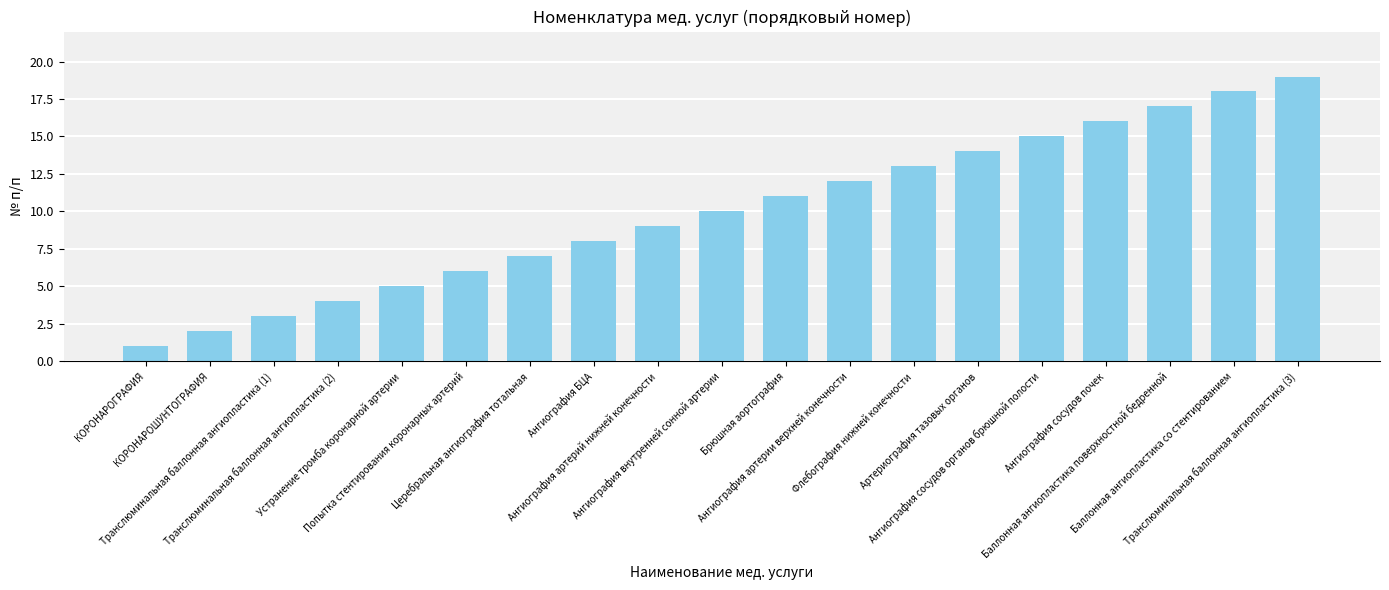

What is the ratio of the value at Устранение тромба коронарной артерии to the value at КОРОНАРОГРАФИЯ?

5.0